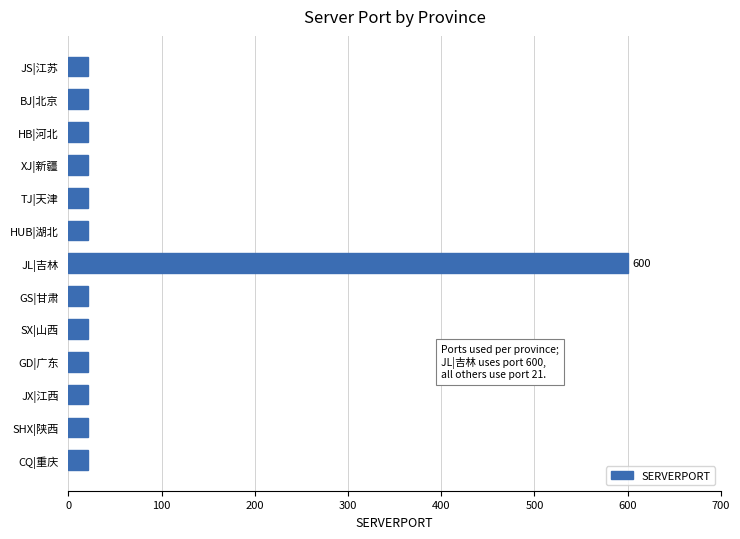

What is the change in value from JL|吉林 to SHX|陕西?

-579